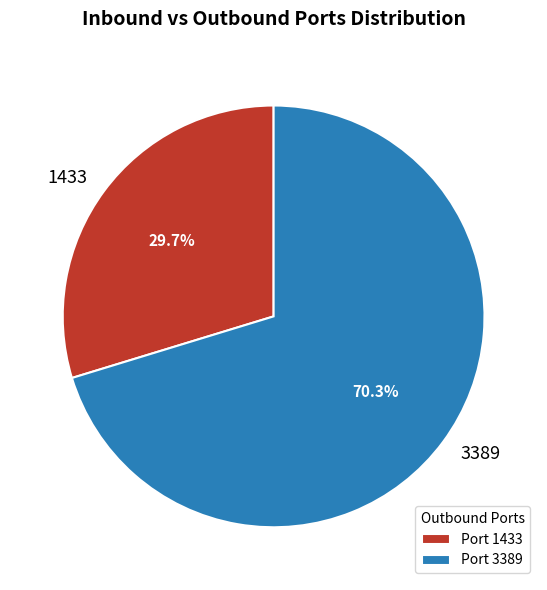

Is there any slice that represents more than half of the pie?

Yes